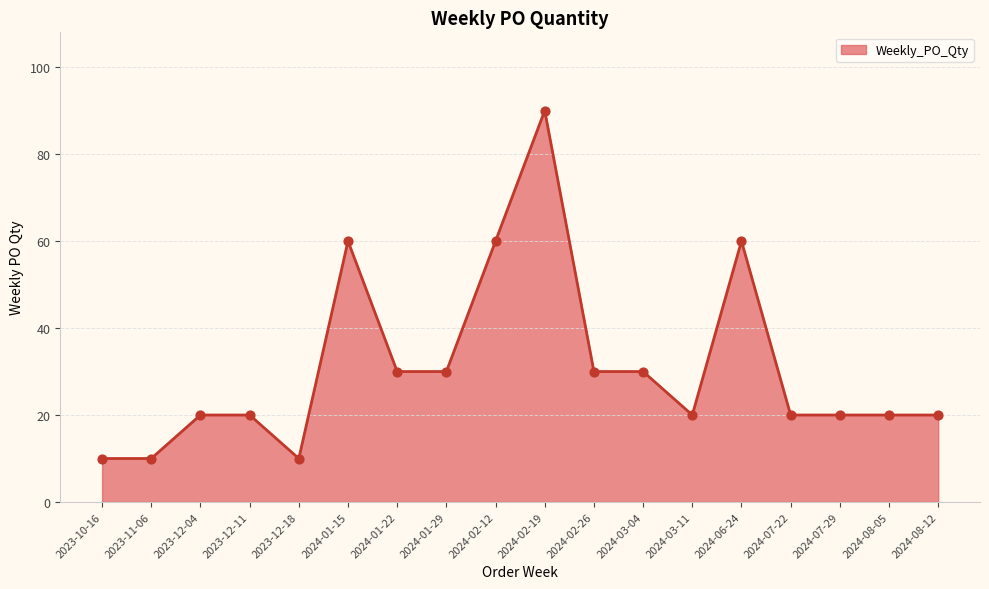

What is the ratio of the value at 2024-01-15 to the value at 2024-03-11?

3.0